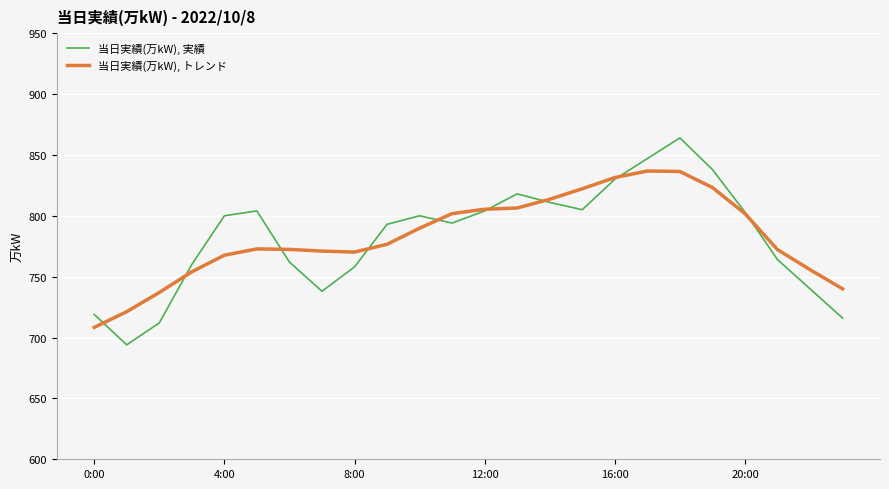

What is the lowest value of the 当日実績(万kW), 実績 series?

694.0